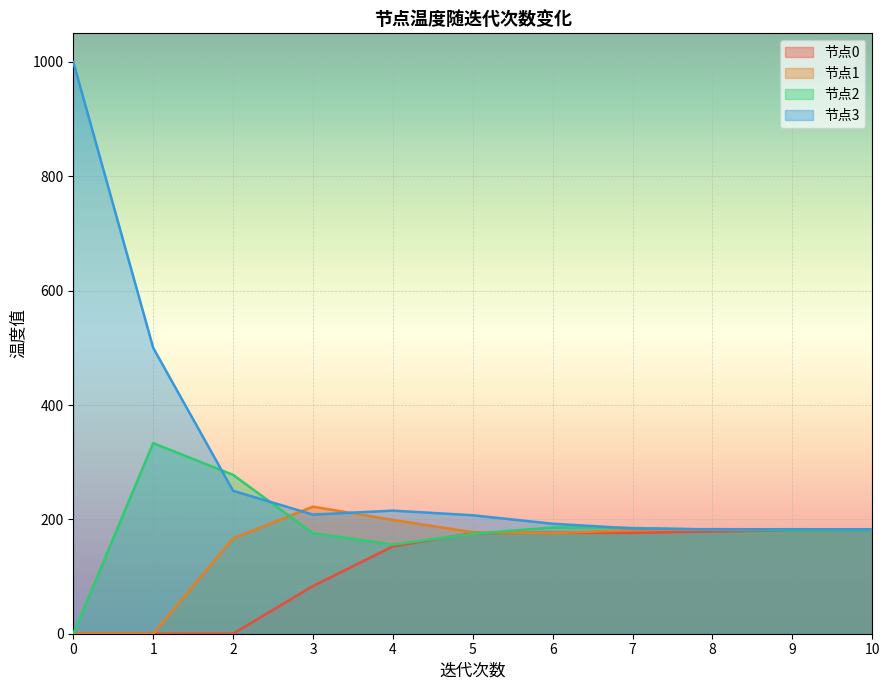

Does the chart display data point markers on the line(s)?

No